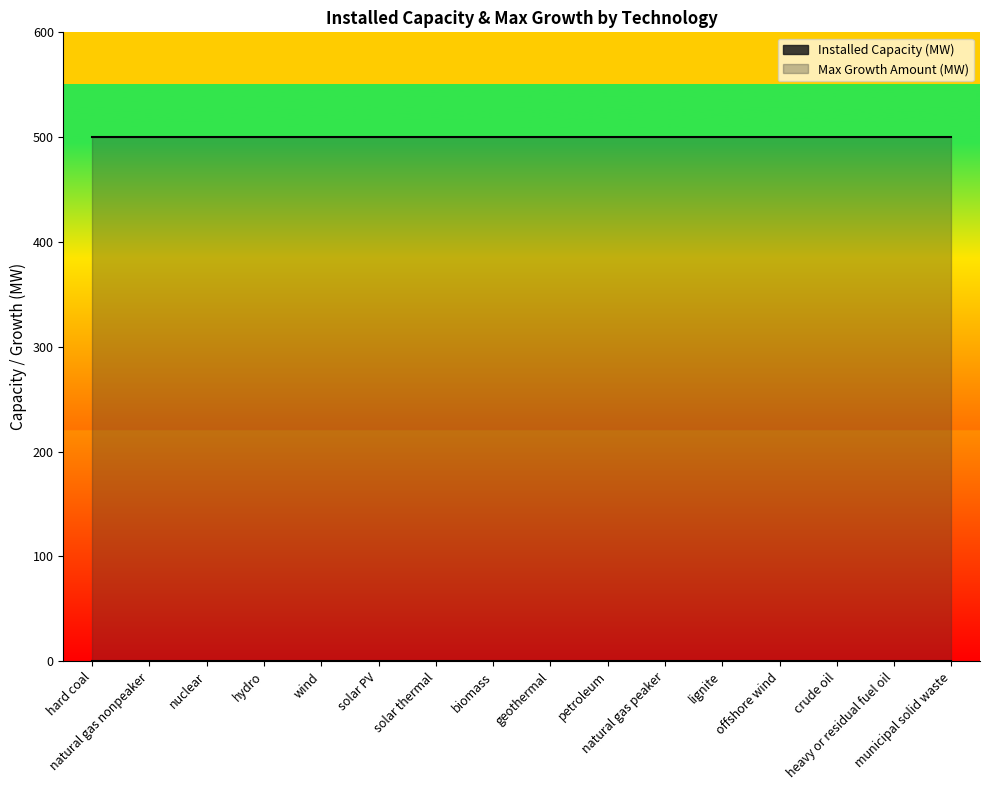

At which label does Max Growth Amount (MW) reach its minimum?

hard coal